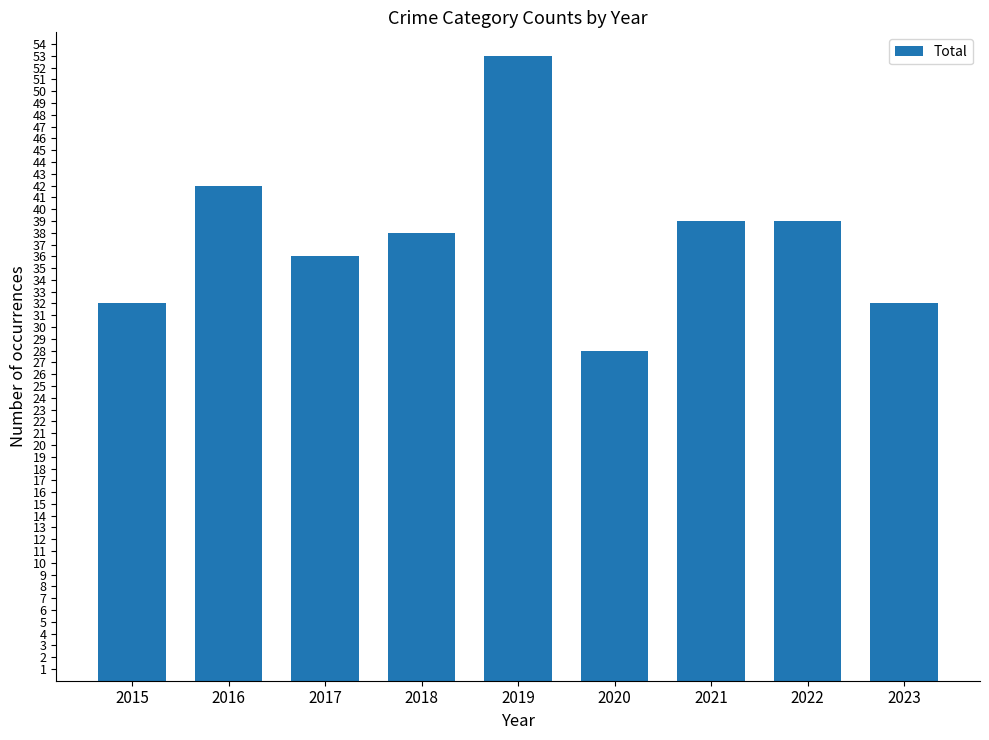

What is the ratio of the value at 2016 to the value at 2023?

1.3